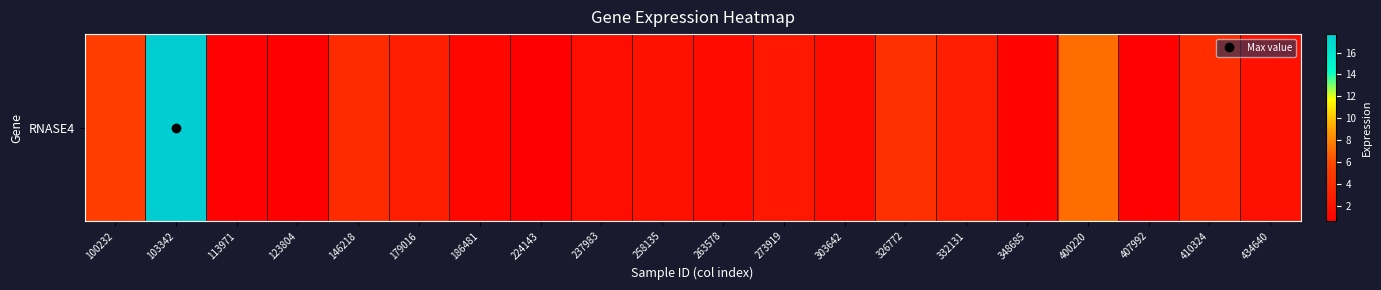

The value at 348685 is 1.5. True or false?

False